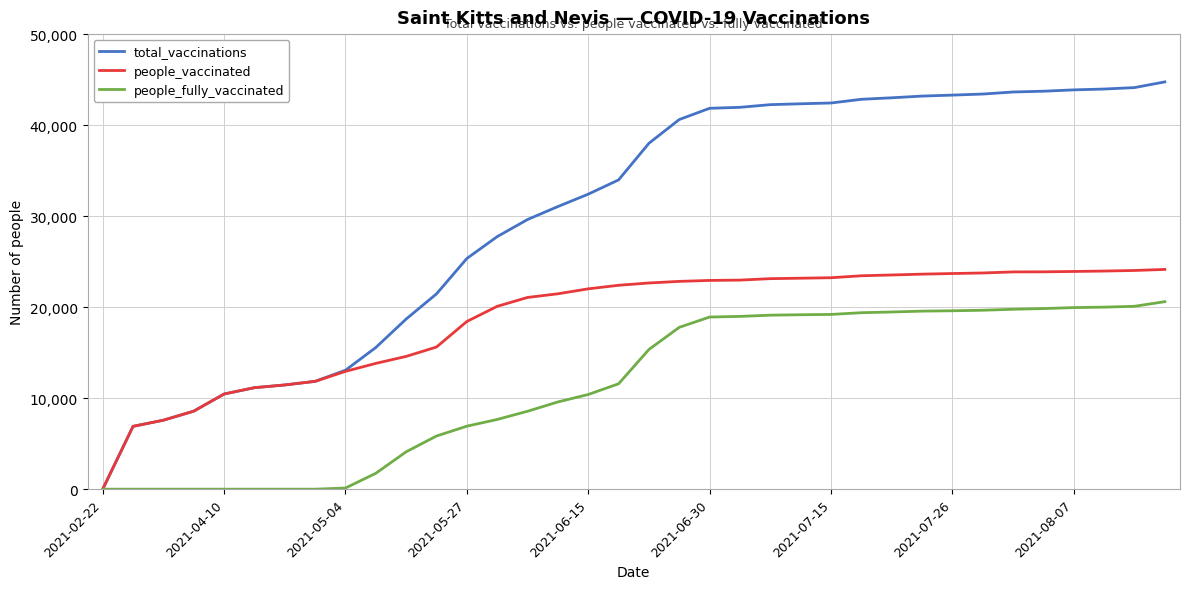

List the series in order of their peak value, highest first.

total_vaccinations, people_vaccinated, people_fully_vaccinated